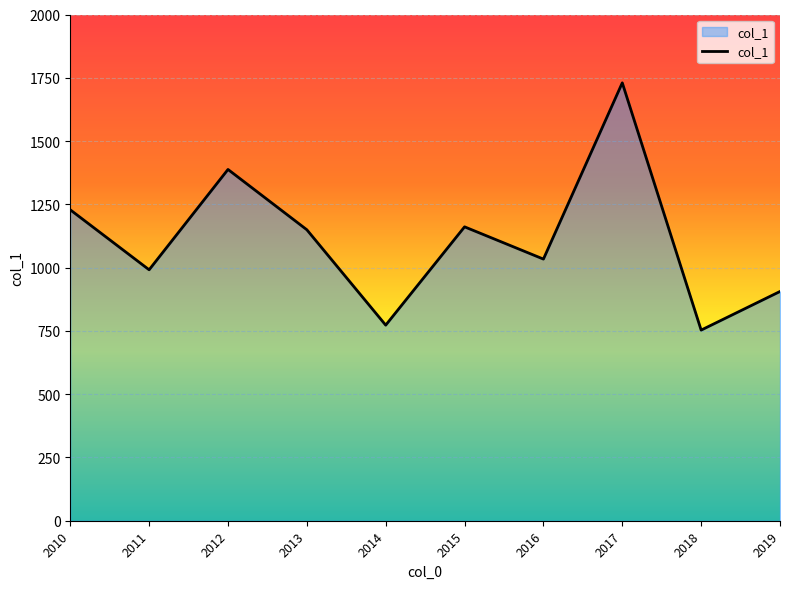

The chart shows a value of 1387.8 at 2012. True or false?

True